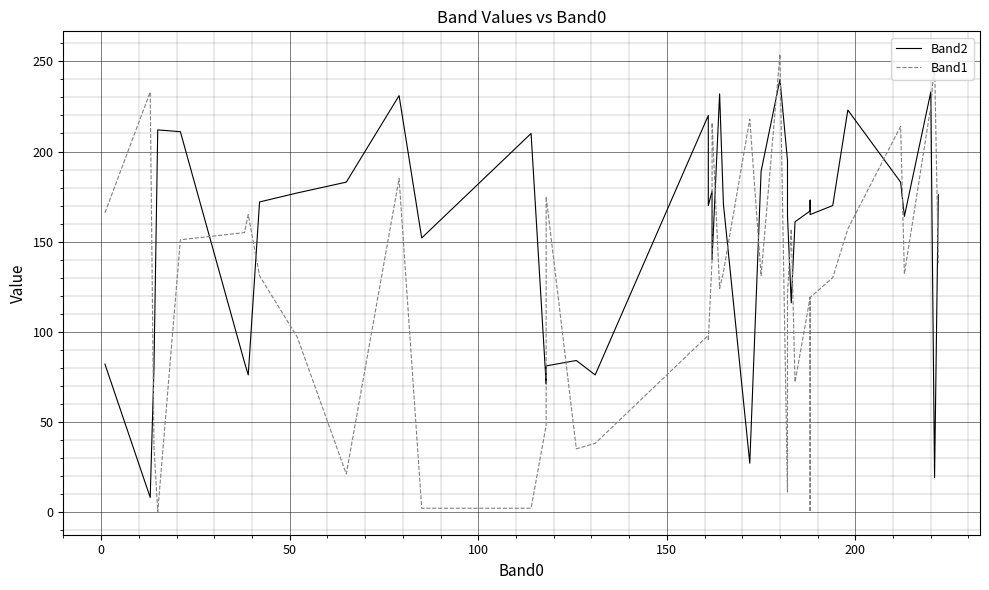

How many interior local peaks does the Band2 series have?

11